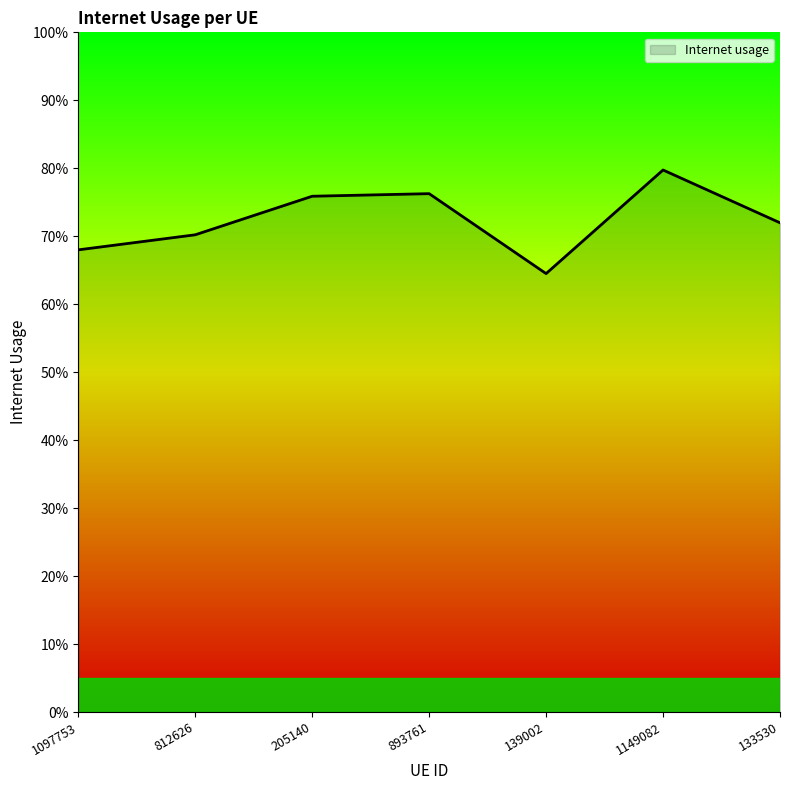

What is the sum of the values at 139002 and 1097753?

1.3